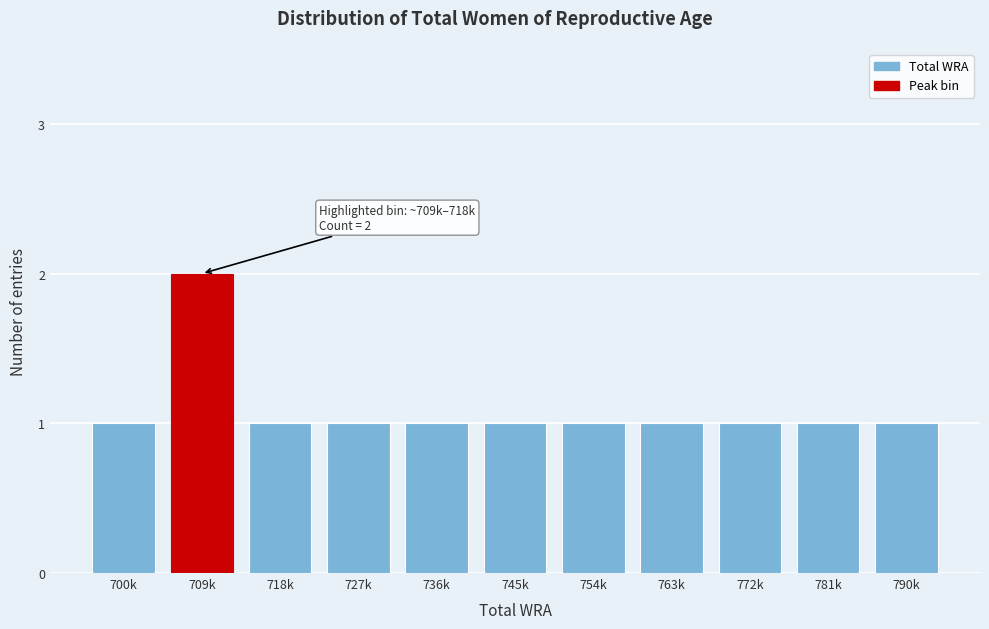

Reading right to left, list all the values displayed in this chart.

1	1	1	1	1	1	1	1	1	2	1